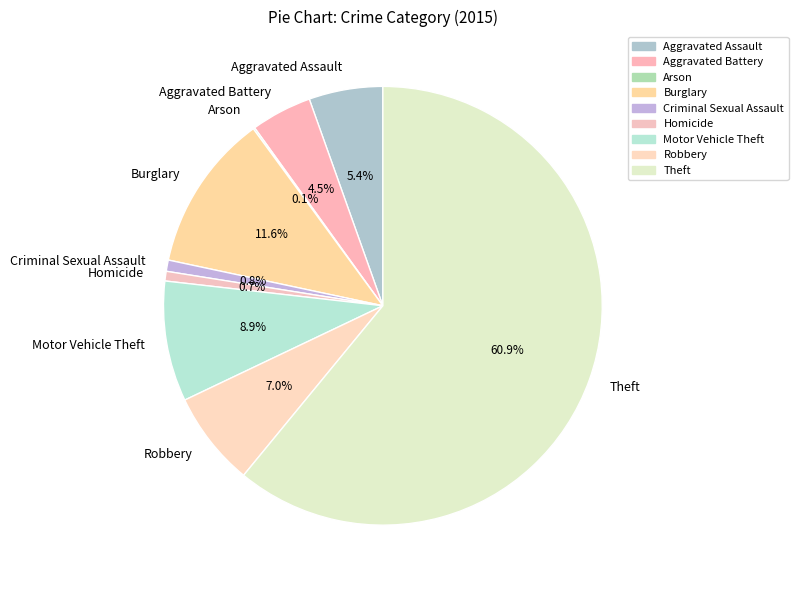

Is the sum of Robbery and Motor Vehicle Theft greater than half?

No